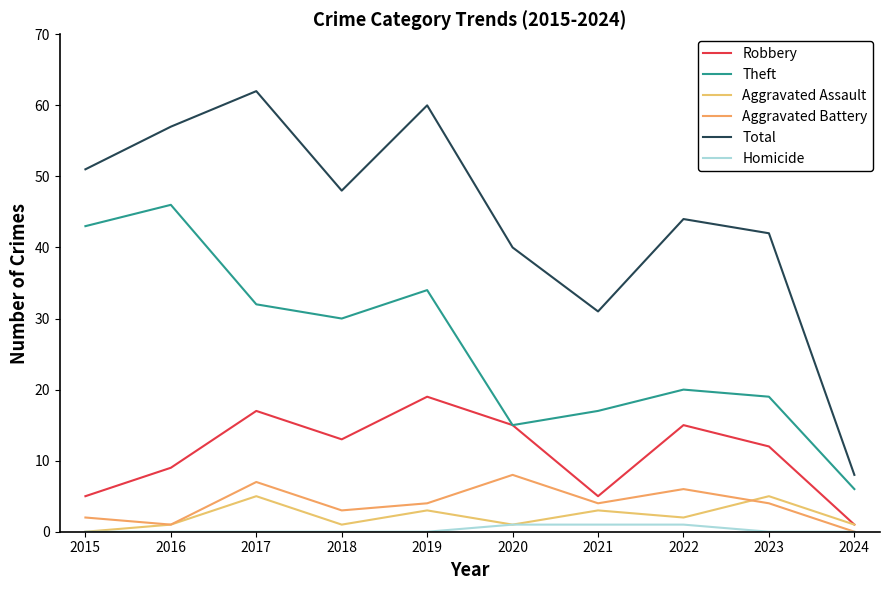

How many positive values does the Aggravated Assault series have?

9